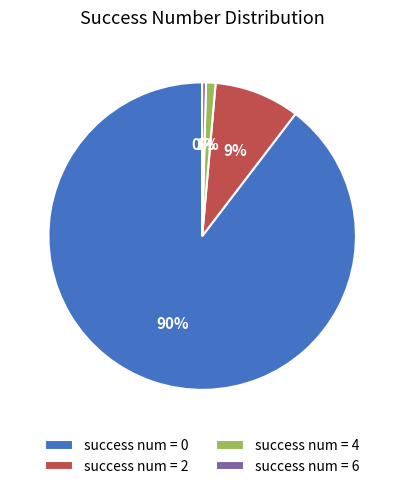

How many slices are in this pie chart?

4